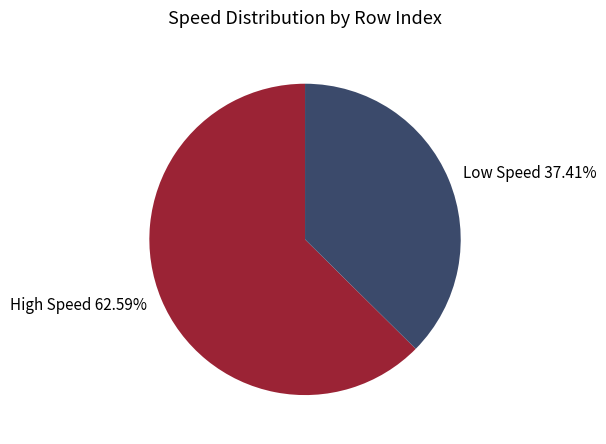

What is the majority slice?

High Speed